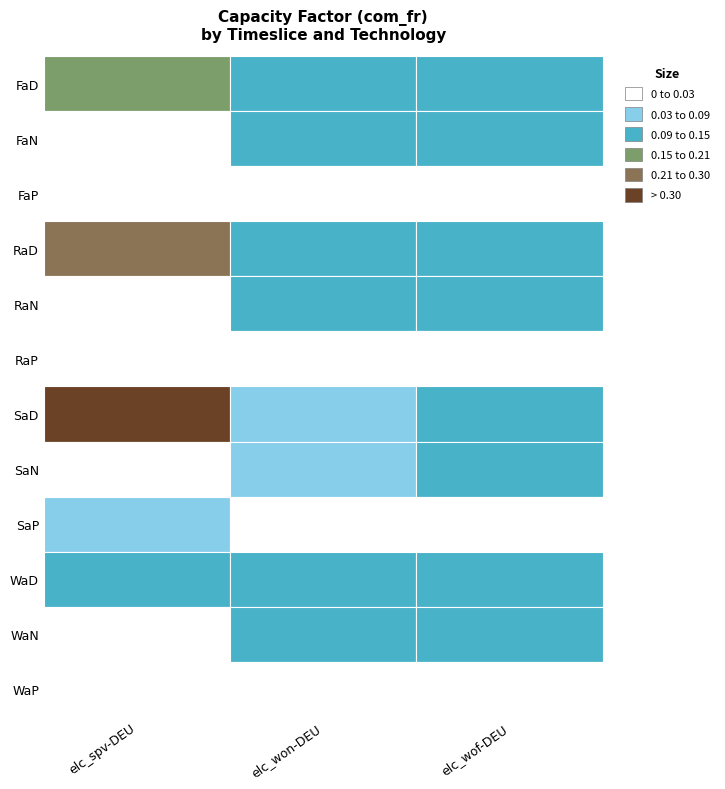

What is the sum of the elc_won-DEU values at FaD and SaP?

0.1